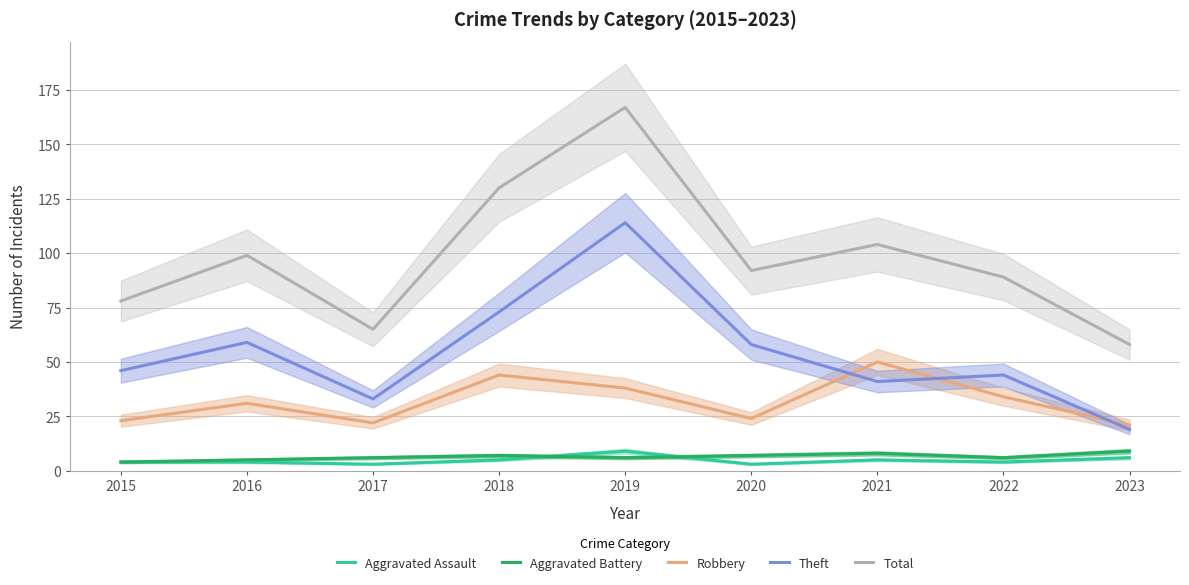

In Robbery, how many points are lower than both neighbors (excluding endpoints)?

2